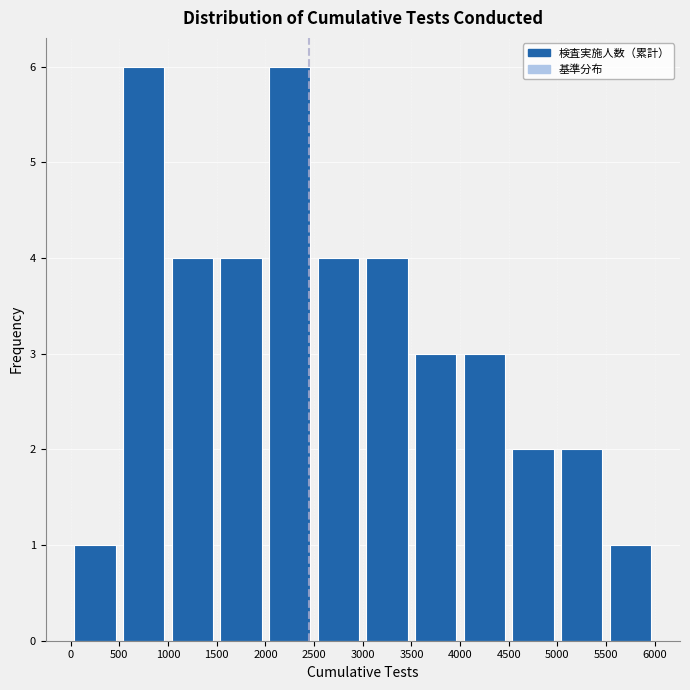

Reading left to right, list every bar in this chart as the range it spans on the x-axis followed by its height. The values are not printed on the chart, so give them approximately, as read against the axis.

0 to 500: 1
500 to 1000: 6
1000 to 1500: 4
1500 to 2000: 4
2000 to 2500: 6
2500 to 3000: 4
3000 to 3500: 4
3500 to 4000: 3
4000 to 4500: 3
4500 to 5000: 2
5000 to 5500: 2
5500 to 6000: 1